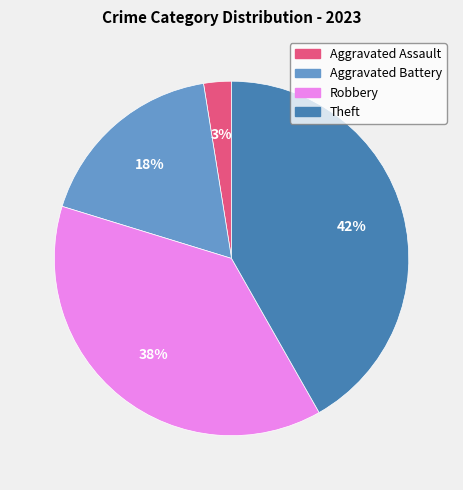

Which category has the smallest portion of the pie?

Aggravated Assault